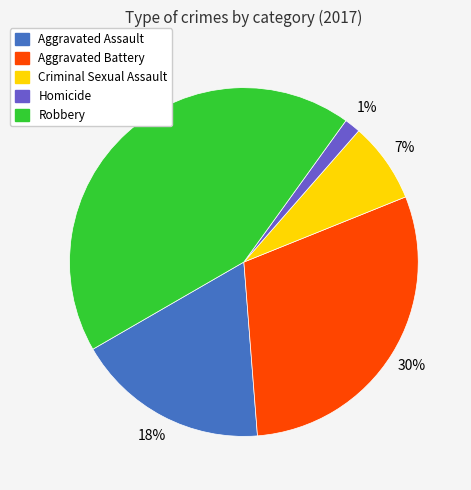

To the nearest percent, what portion does Aggravated Assault represent?

18%